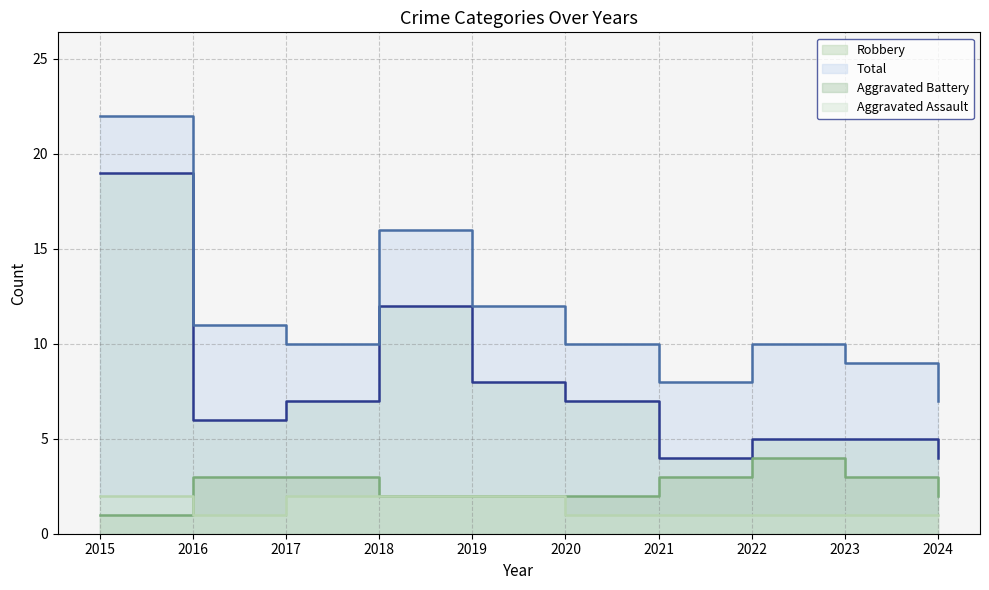

Is the value of Aggravated Battery at 2022 greater than the value of Robbery at 2019?

No